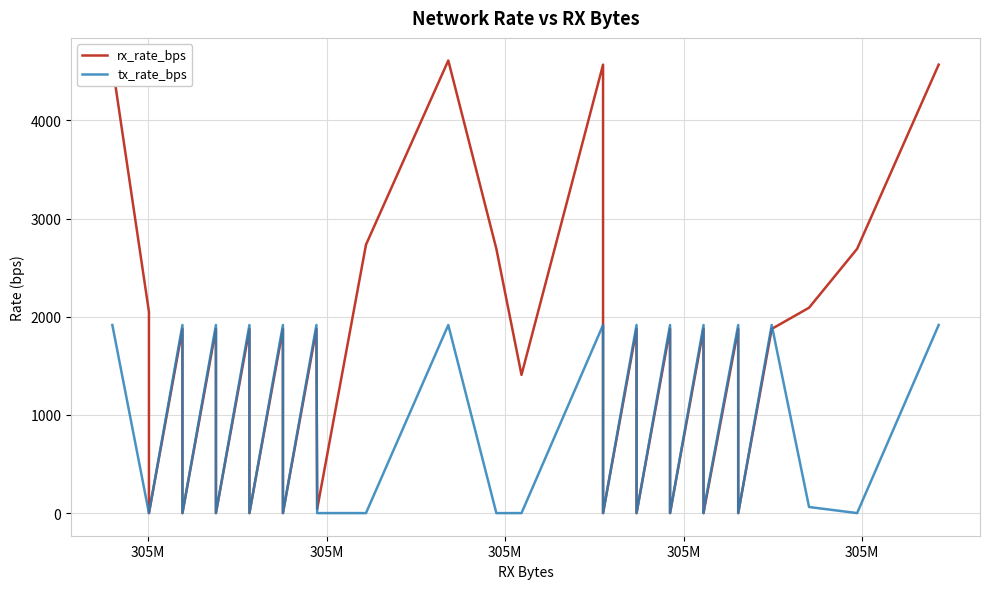

The value of tx_rate_bps at 25 is -959. True or false?

False